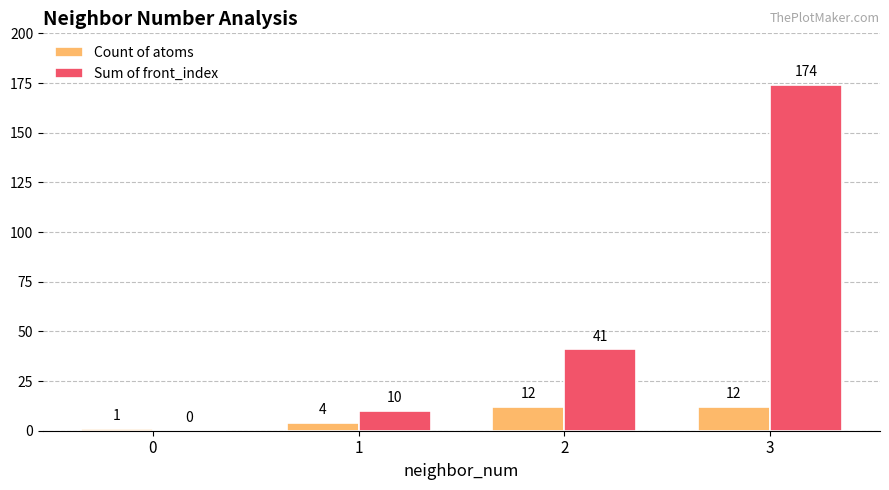

Is the value of Sum of front_index at 2 greater than the value of Count of atoms at 3?

Yes